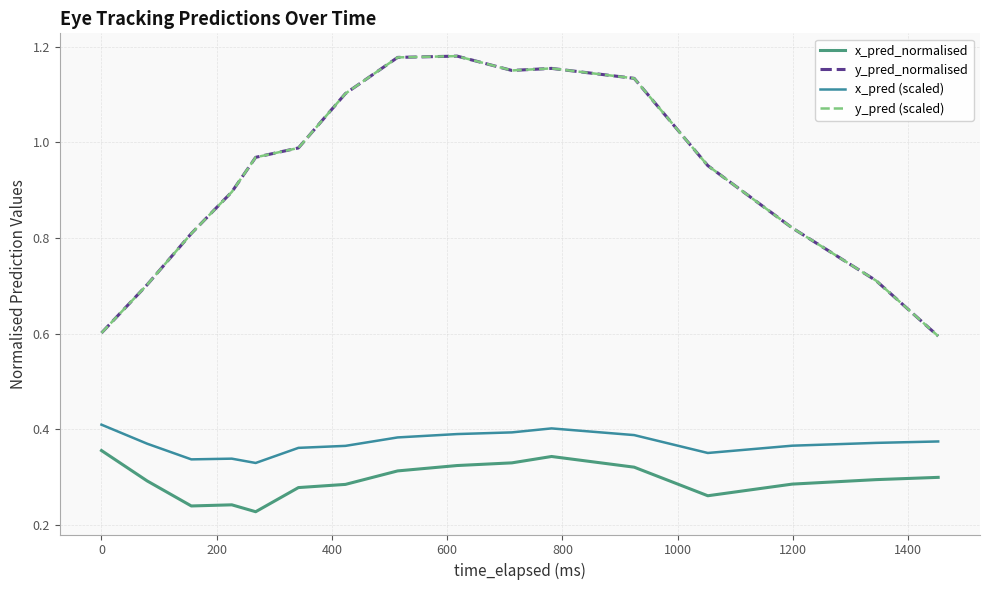

Does the chart display data point markers on the line(s)?

No